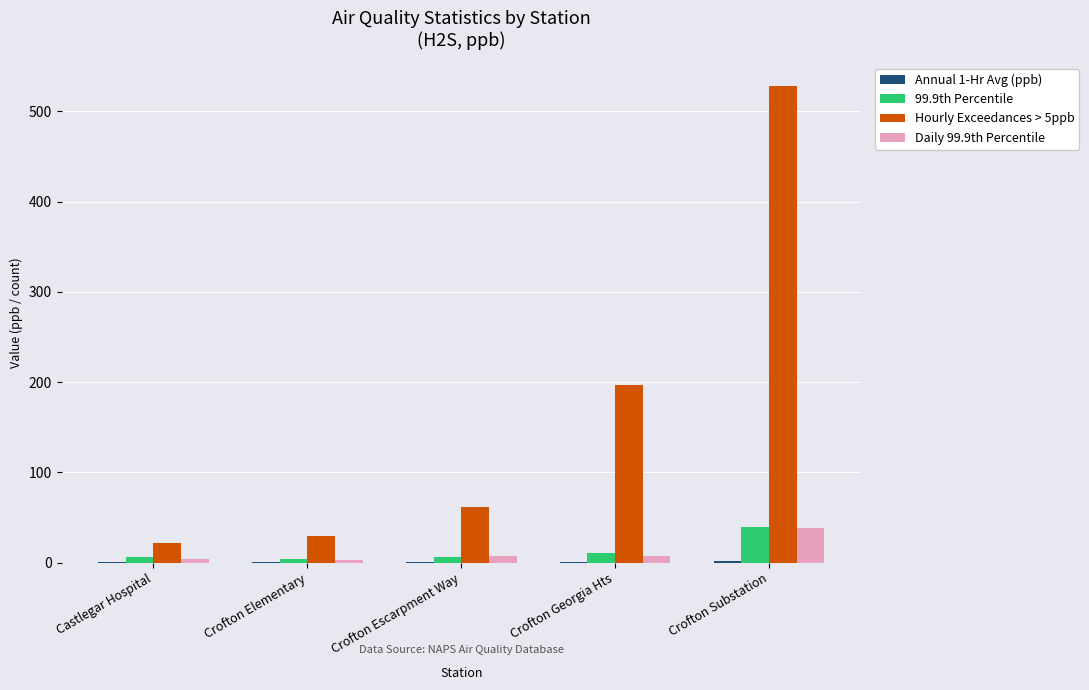

What is the highest value of the Daily 99.9th Percentile series?

38.3